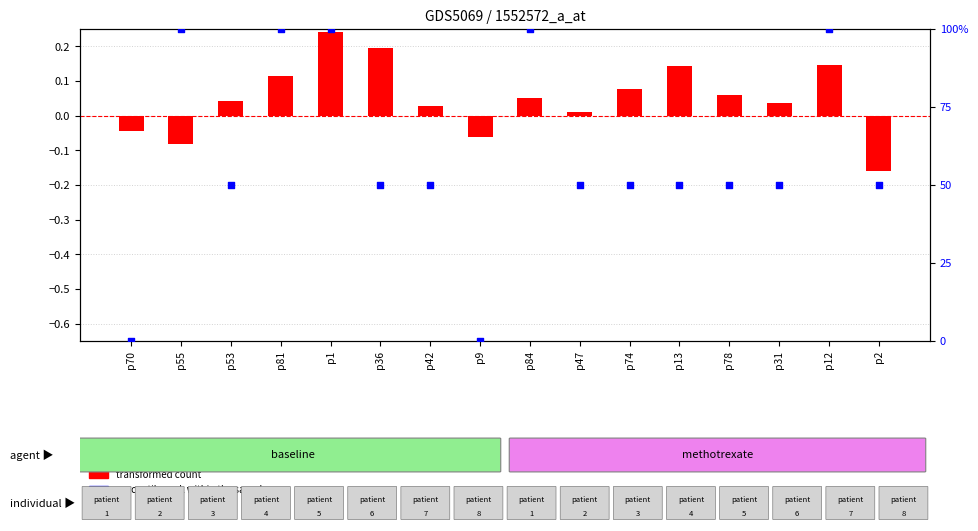

At how many categories does at least one series exceed 44?

14